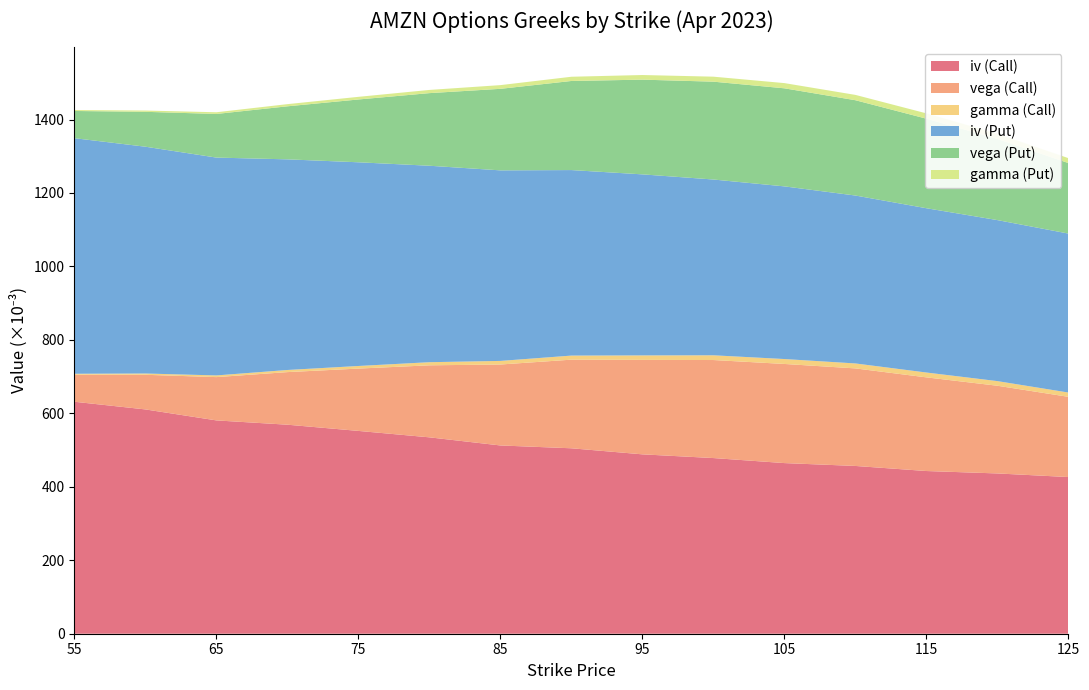

Reading left to right, what are all the values shown in this chart?

iv (Call): 0.6	0.6	0.6	0.6	0.6	0.5	0.5	0.5	0.5	0.5	0.5	0.5	0.4	0.4	0.4
vega (Call): 0.1	0.1	0.1	0.1	0.2	0.2	0.2	0.2	0.3	0.3	0.3	0.3	0.3	0.2	0.2
gamma (Call): 0.0	0.0	0.0	0.0	0.0	0.0	0.0	0.0	0.0	0.0	0.0	0.0	0.0	0.0	0.0
iv (Put): 0.6	0.6	0.6	0.6	0.6	0.5	0.5	0.5	0.5	0.5	0.5	0.5	0.4	0.4	0.4
vega (Put): 0.1	0.1	0.1	0.1	0.2	0.2	0.2	0.2	0.3	0.3	0.3	0.3	0.2	0.2	0.2
gamma (Put): 0.0	0.0	0.0	0.0	0.0	0.0	0.0	0.0	0.0	0.0	0.0	0.0	0.0	0.0	0.0